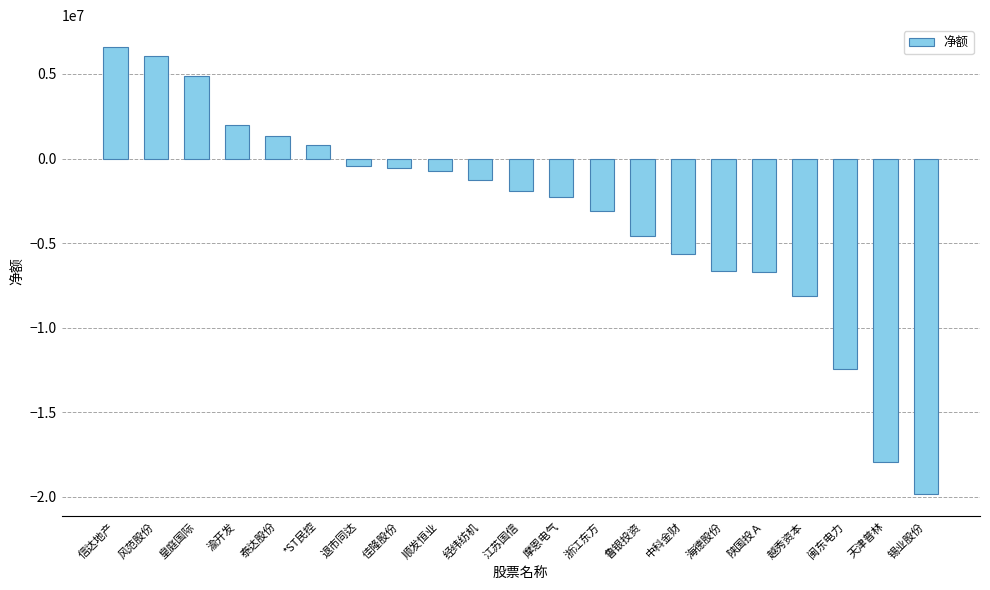

The chart shows a value of -1886430 at 江苏国信. True or false?

True